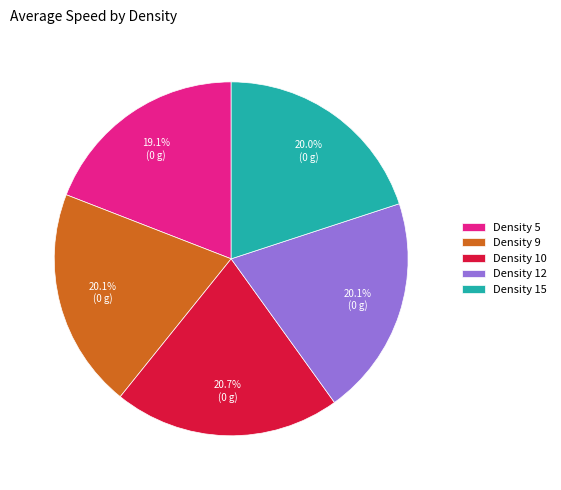

What portion of the pie excludes Density 15?

80.0%